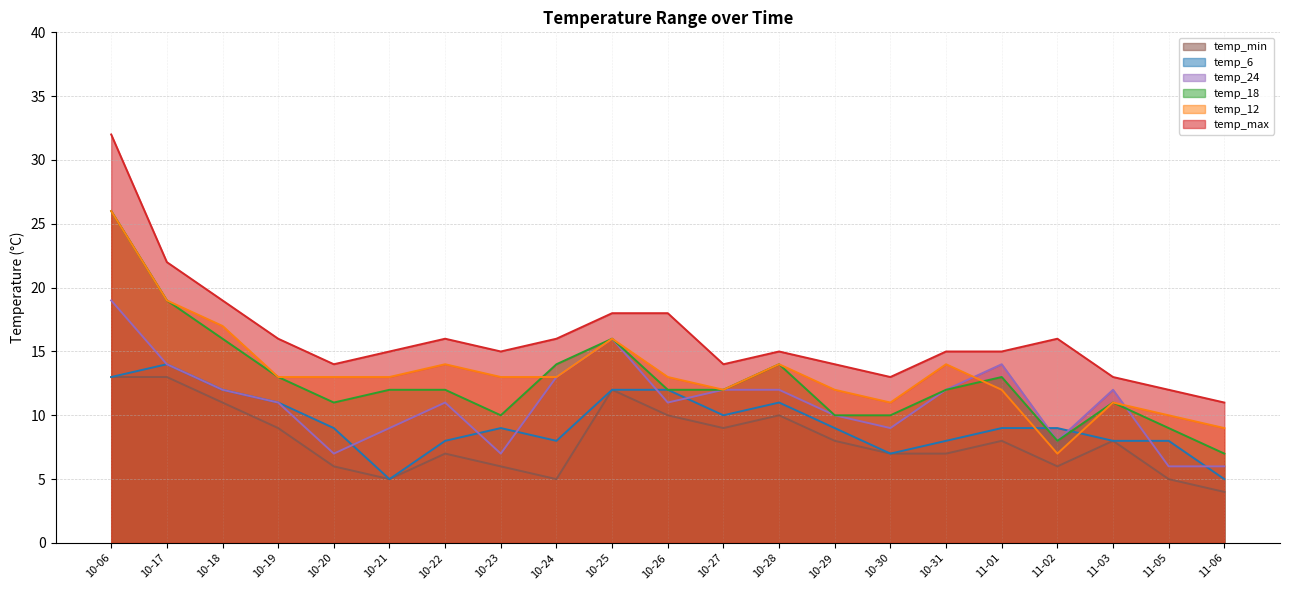

True or false: temp_12 and temp_min cross at least once.

False